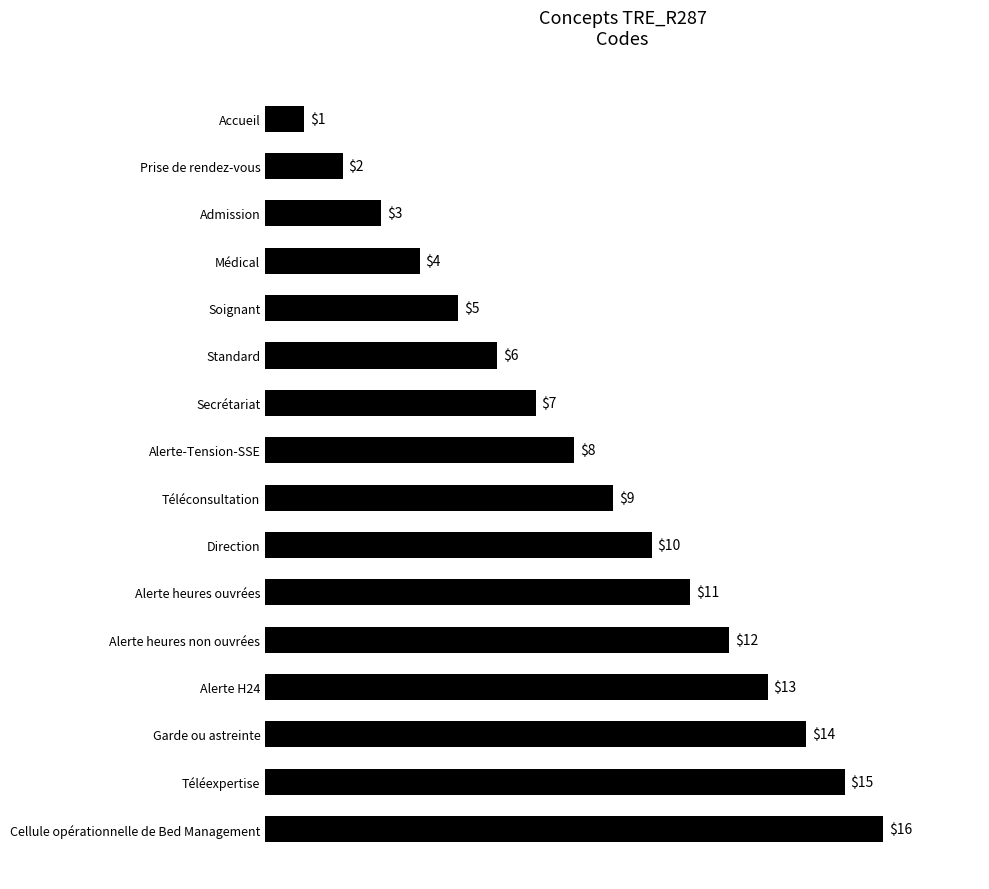

Which has a higher value, Direction or Alerte heures non ouvrées?

Alerte heures non ouvrées